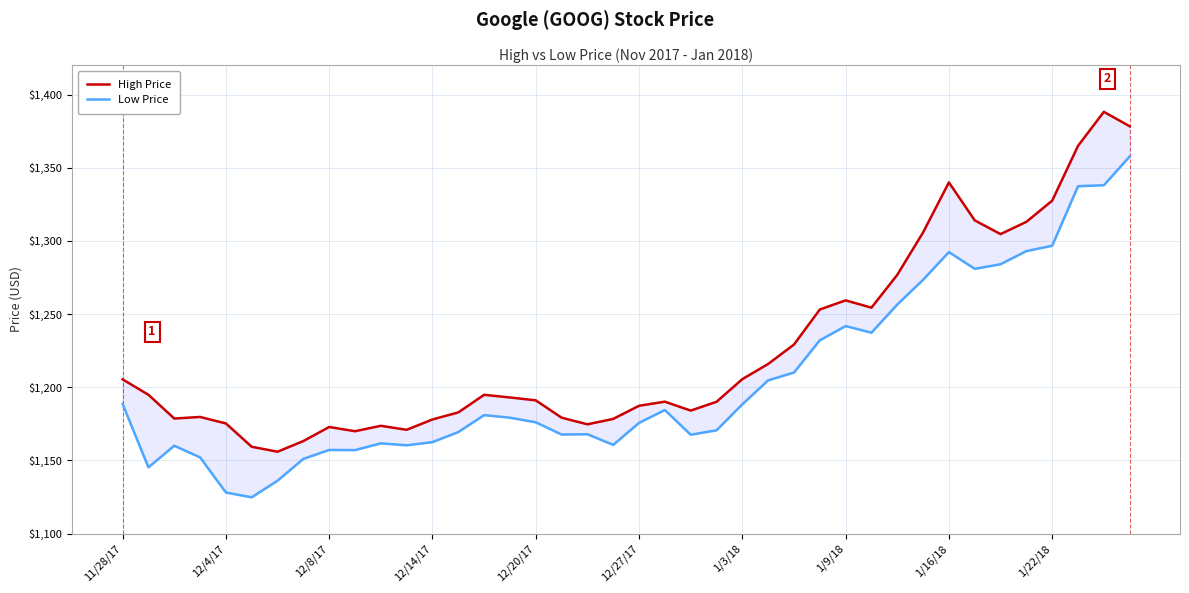

What position from the left is 1/3/18?

25